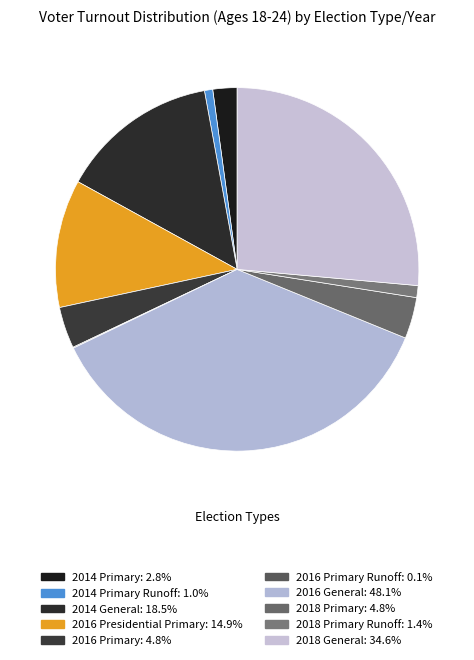

Count the number of slices in the pie.

10